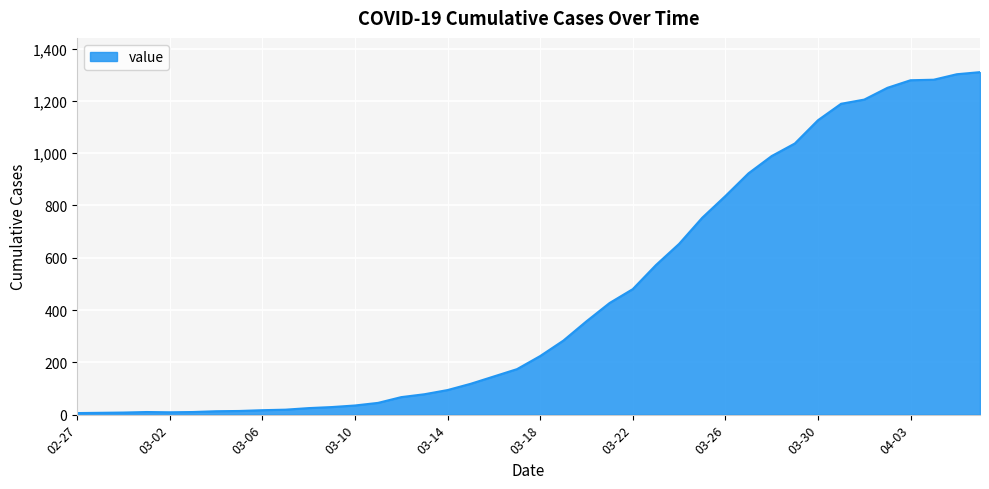

Does the chart have visible grid lines?

Yes